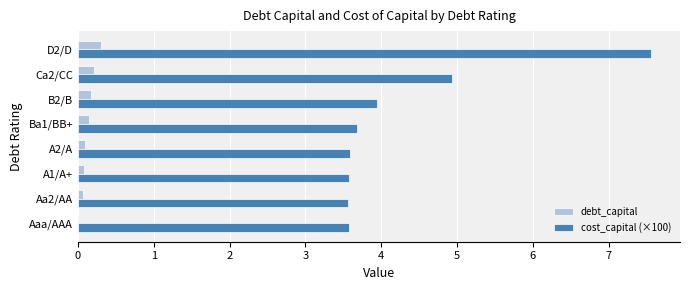

Is it true that cost_capital (×100) equals 3.6 at A2/A?

True